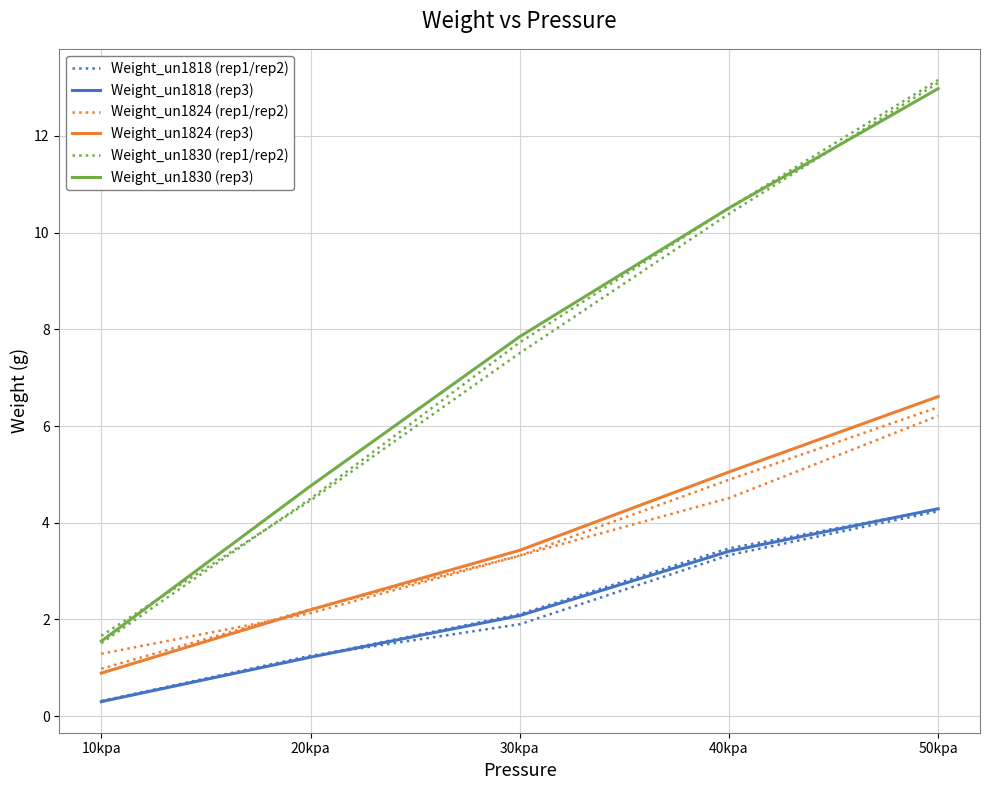

List the labels in order of Weight_un1818 (rep1/rep2) value, smallest first.

10kpa, 20kpa, 30kpa, 40kpa, 50kpa